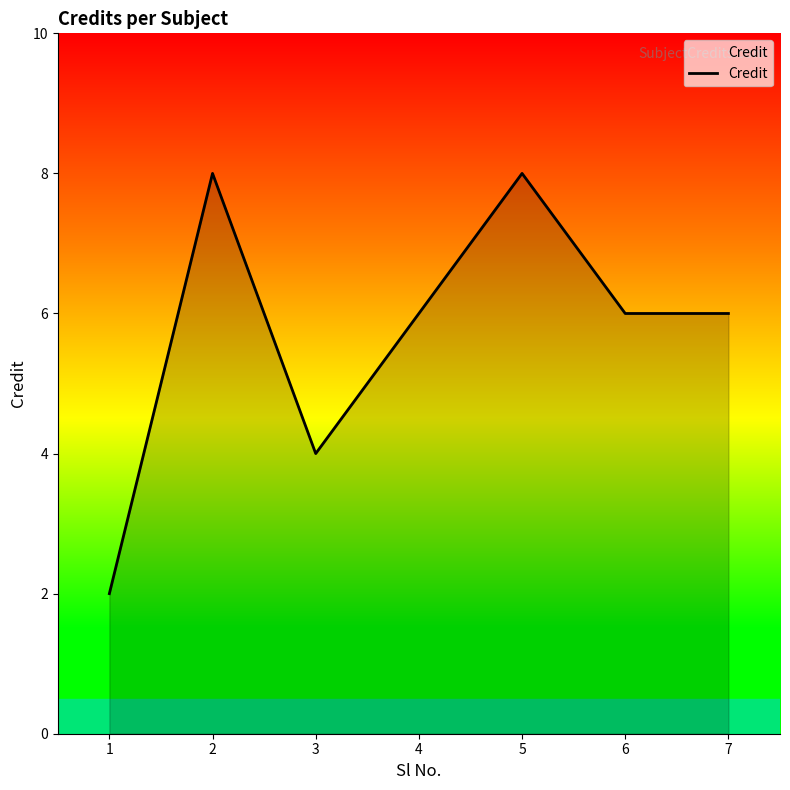

Does the chart display data point markers on the line(s)?

No